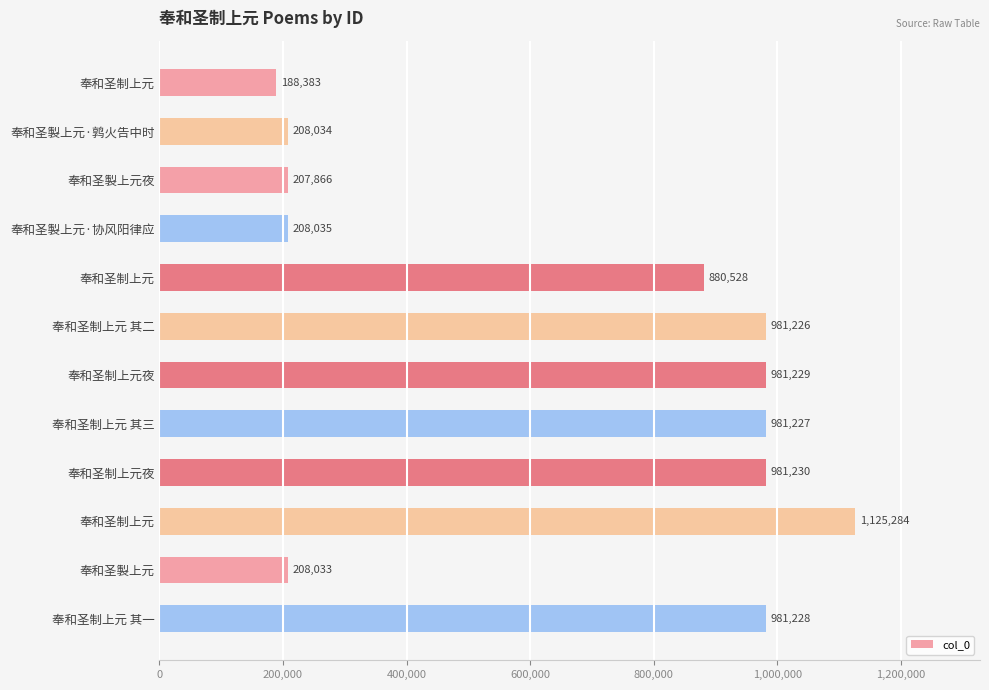

How many data points are less than 981226?

6